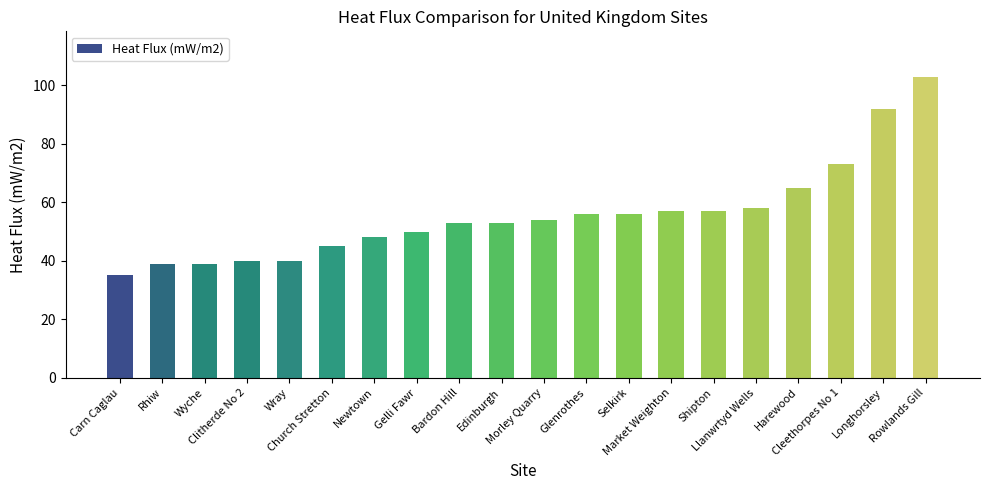

What is the average value?

56